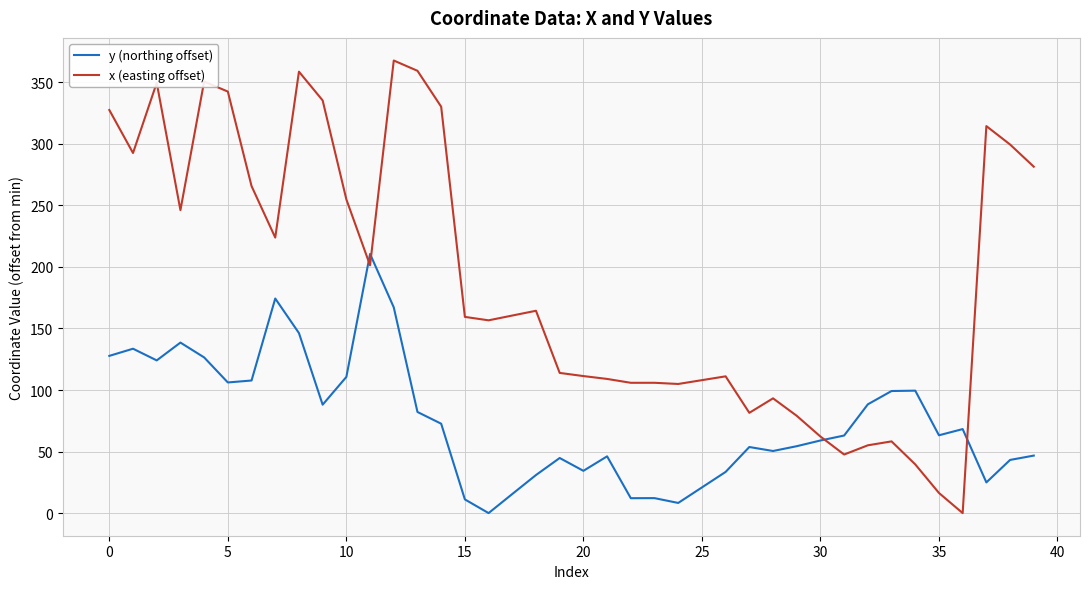

Which series has the largest total across all categories?

x (easting offset)